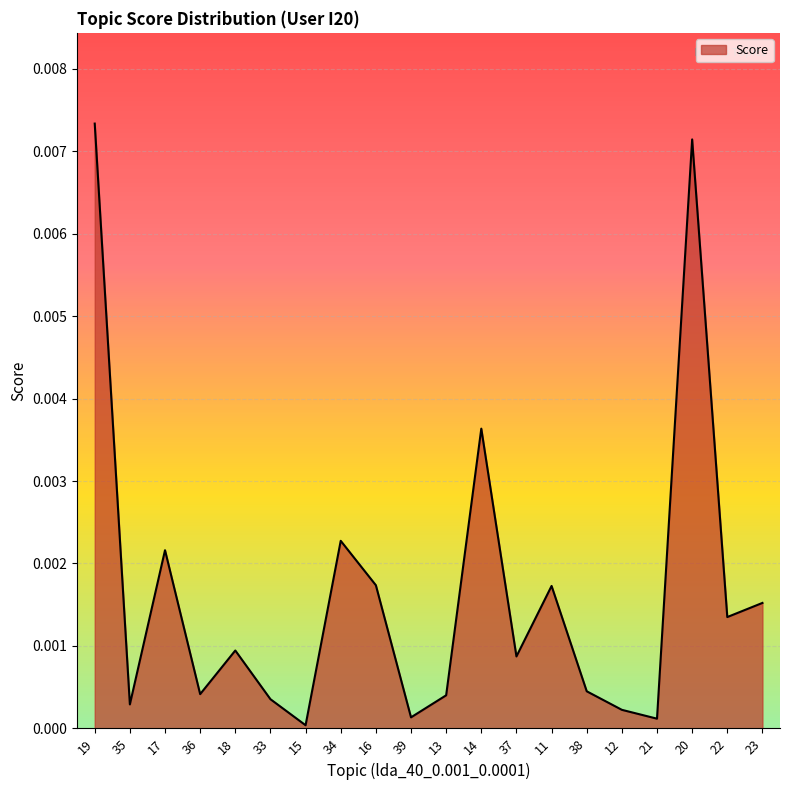

Does the chart have visible grid lines?

Yes